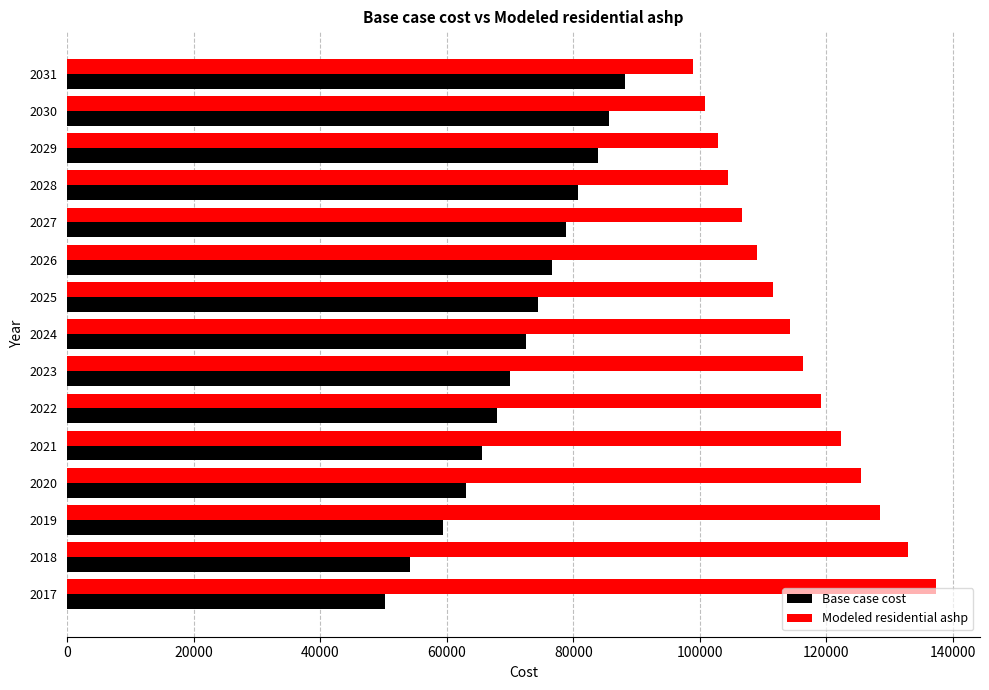

What is the average value of the Base case cost series?

71414.6